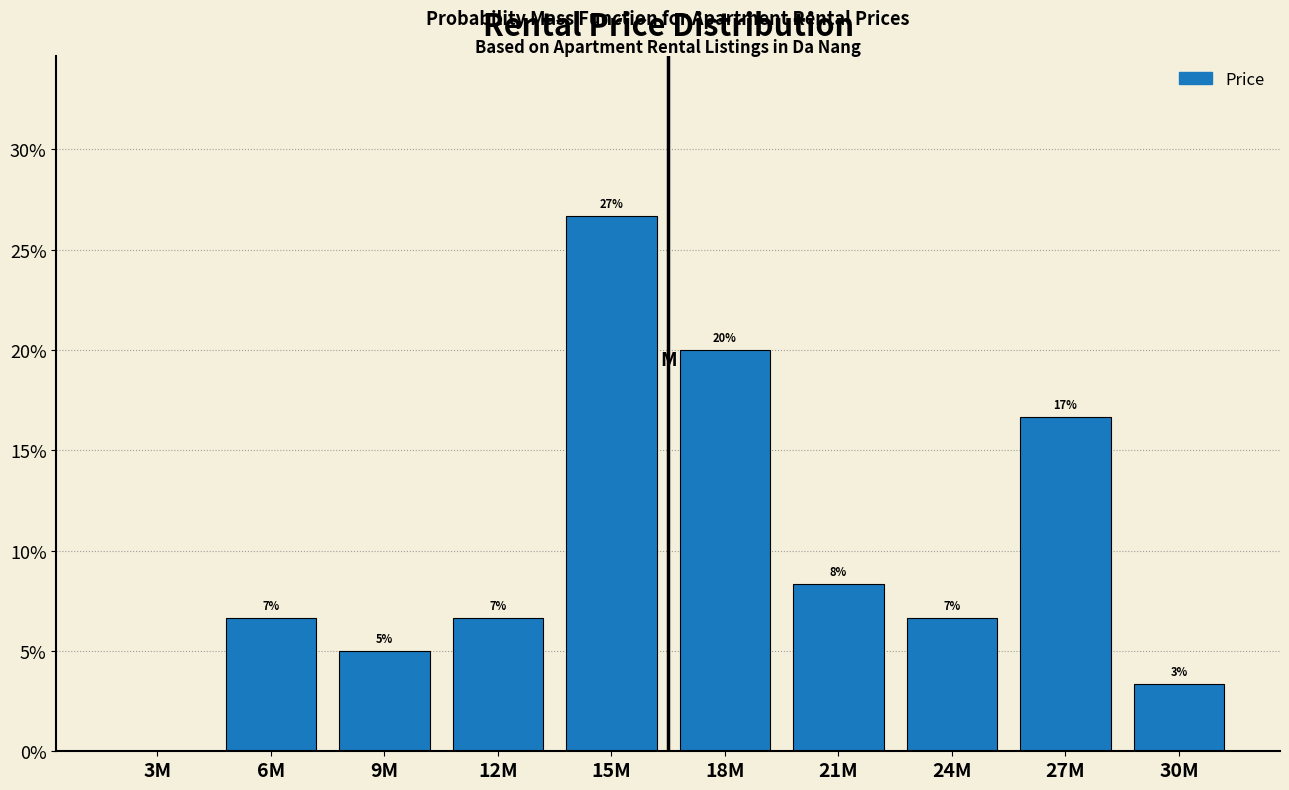

Are the bars horizontal?

No